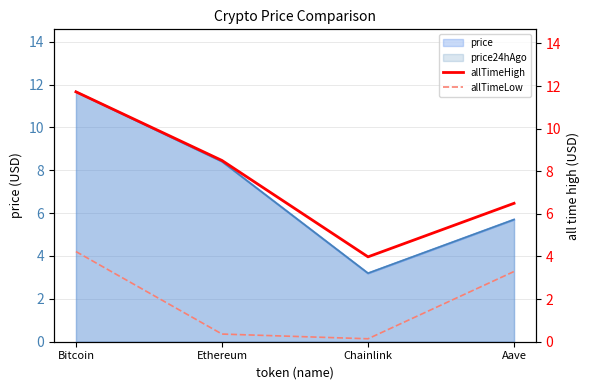

What value does the allTimeLow series have at Ethereum?

0.4